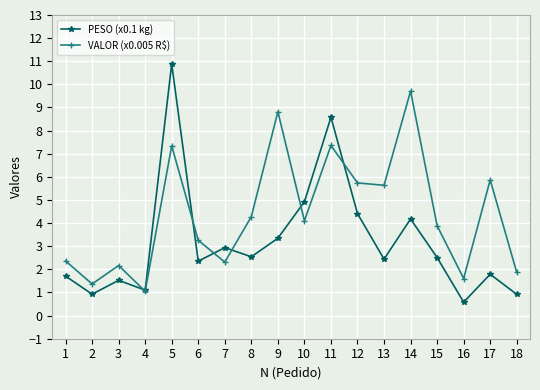

The PESO (x0.1 kg) series shows 1.7 at 1. True or false?

True